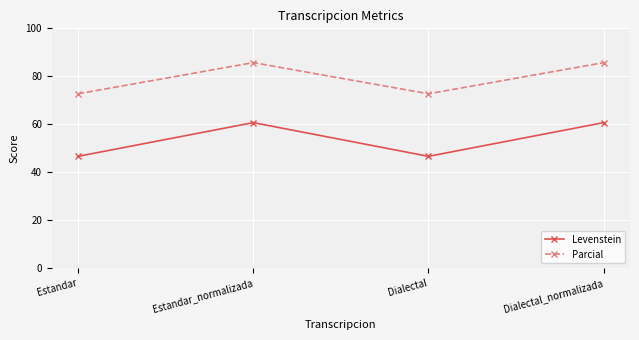

What are all the series names shown in the legend?

Levenstein, Parcial